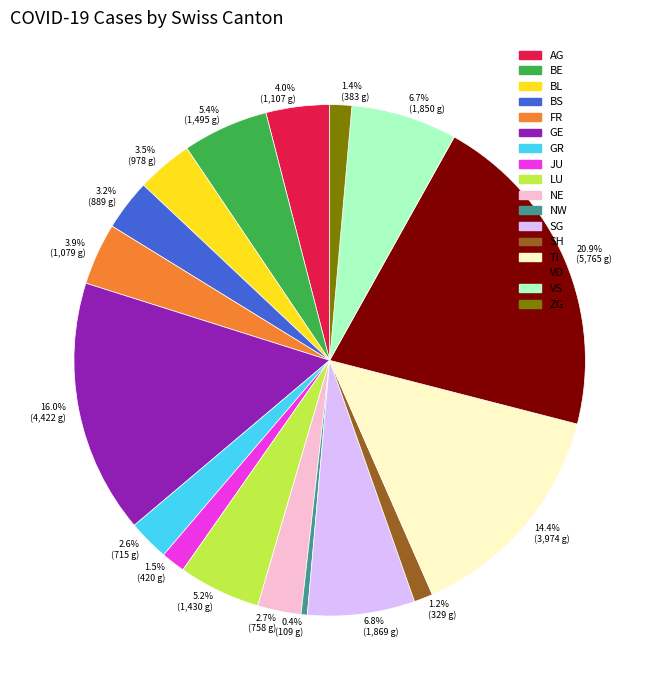

Which category has the biggest portion of the pie?

20.9% (5,765 g)